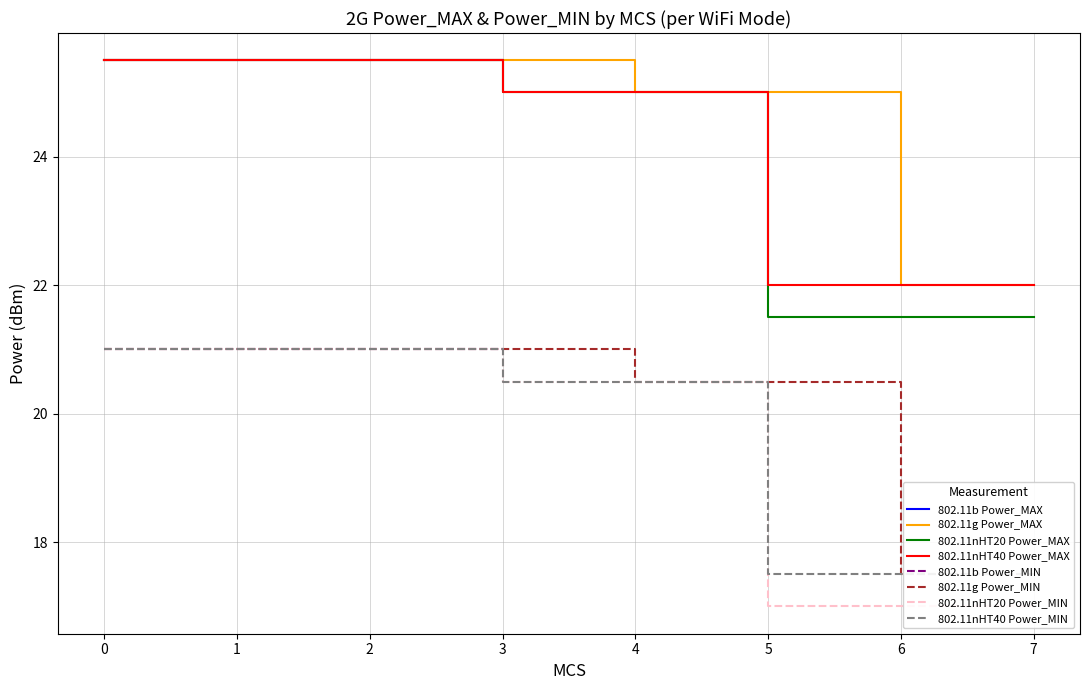

What is the value of the 802.11nHT40 Power_MIN point at the 2nd from the left?

21.0